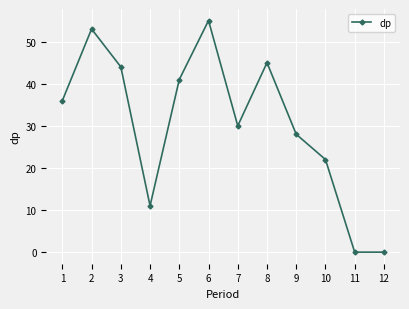

Where is the data nearest to the value 27?

9